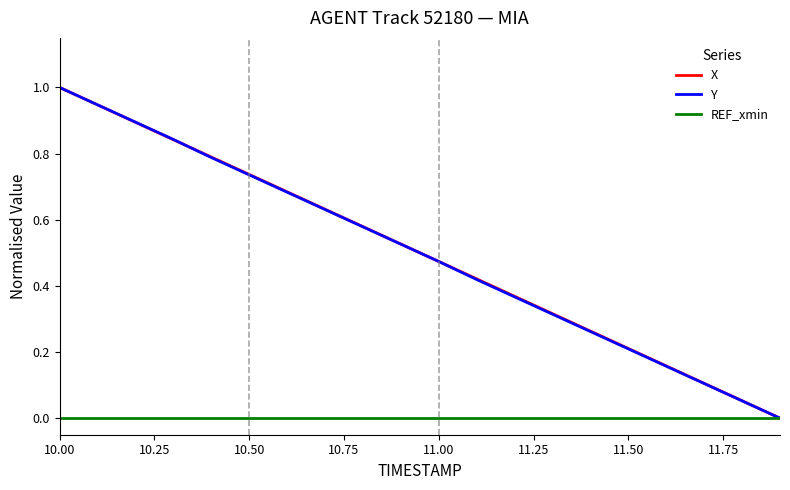

What is the maximum value shown in the chart?

1.0